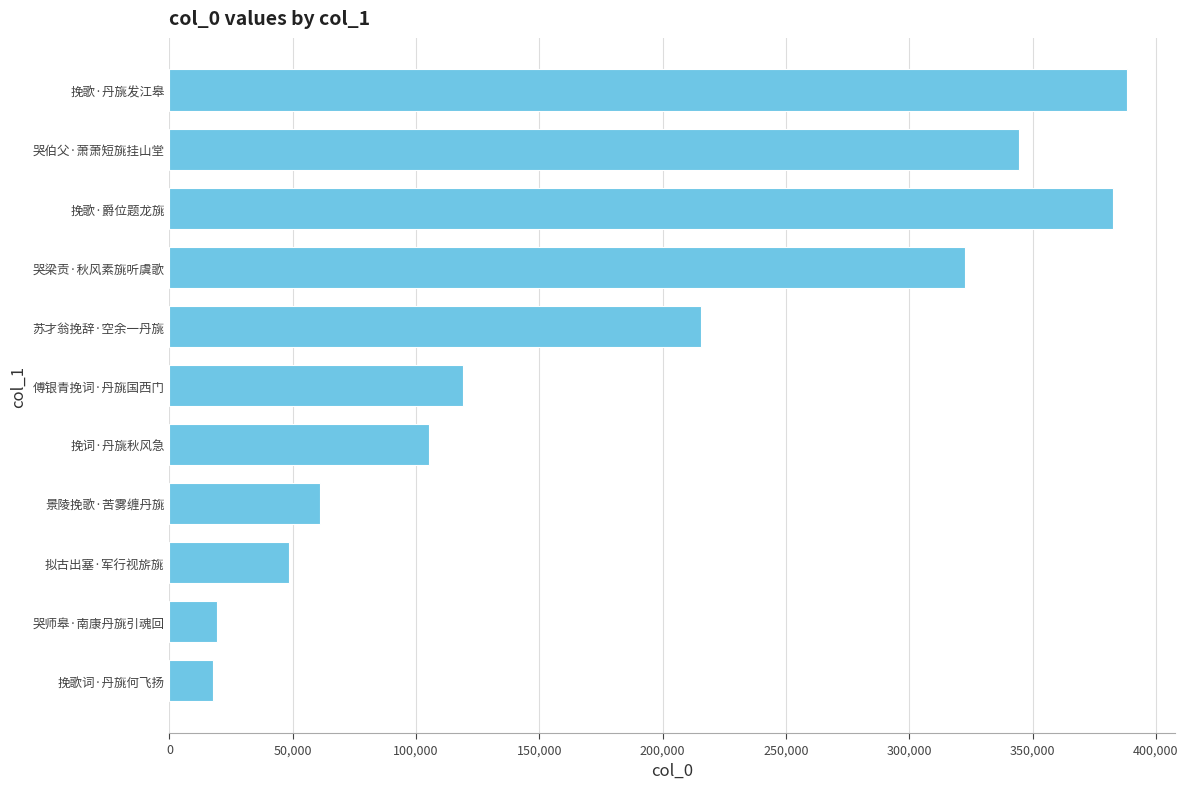

The value at 挽歌·爵位题龙旐 is 382658. True or false?

True